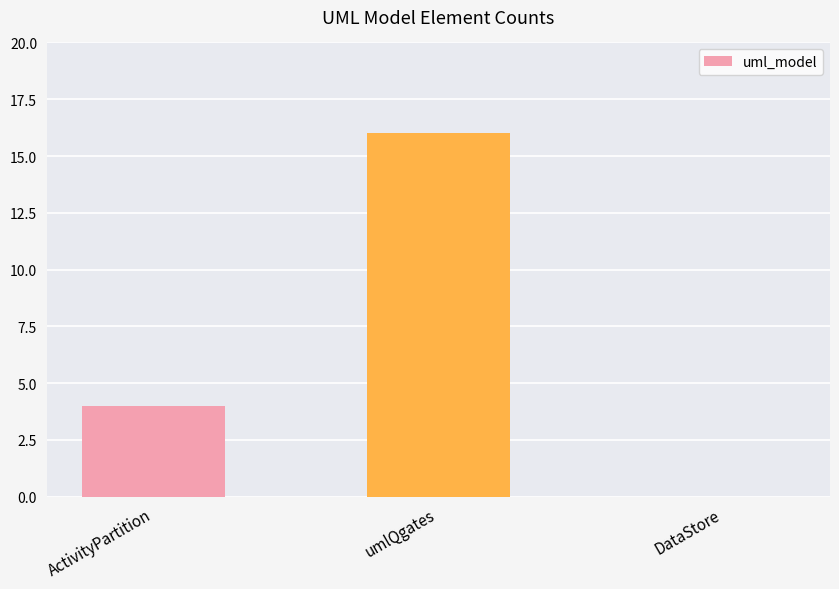

At which label is the value closest to 8?

ActivityPartition